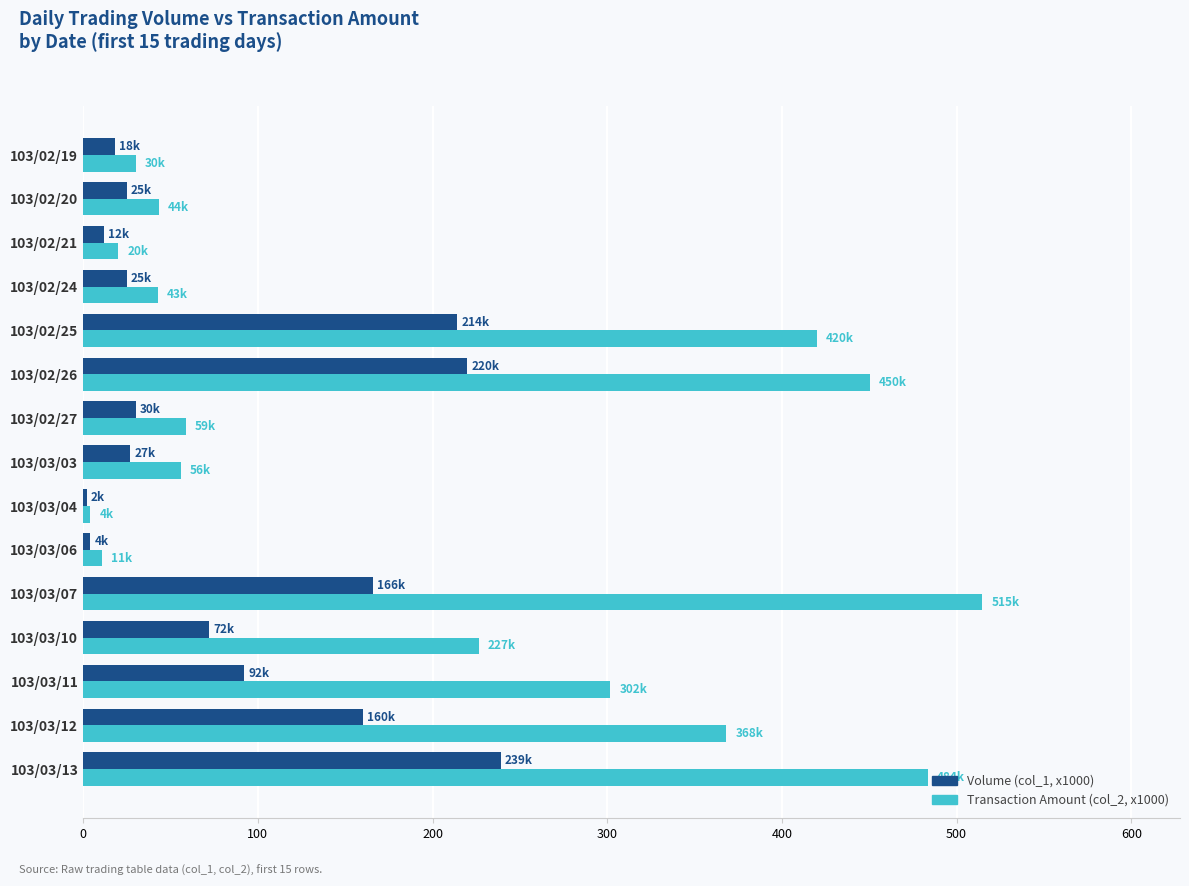

What is the spread (max minus min) of values at 103/02/19?

12.1